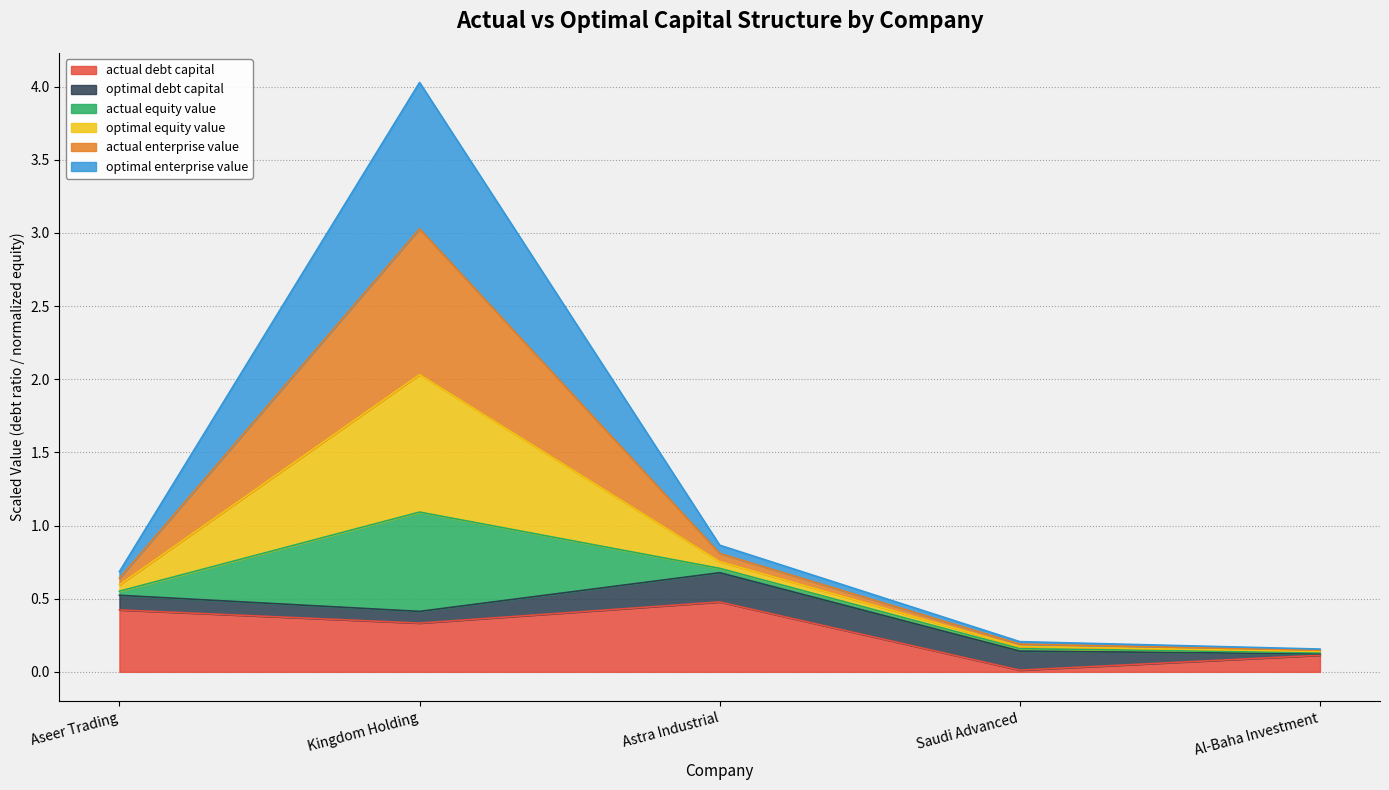

At how many categories does at least one series exceed 3?

1